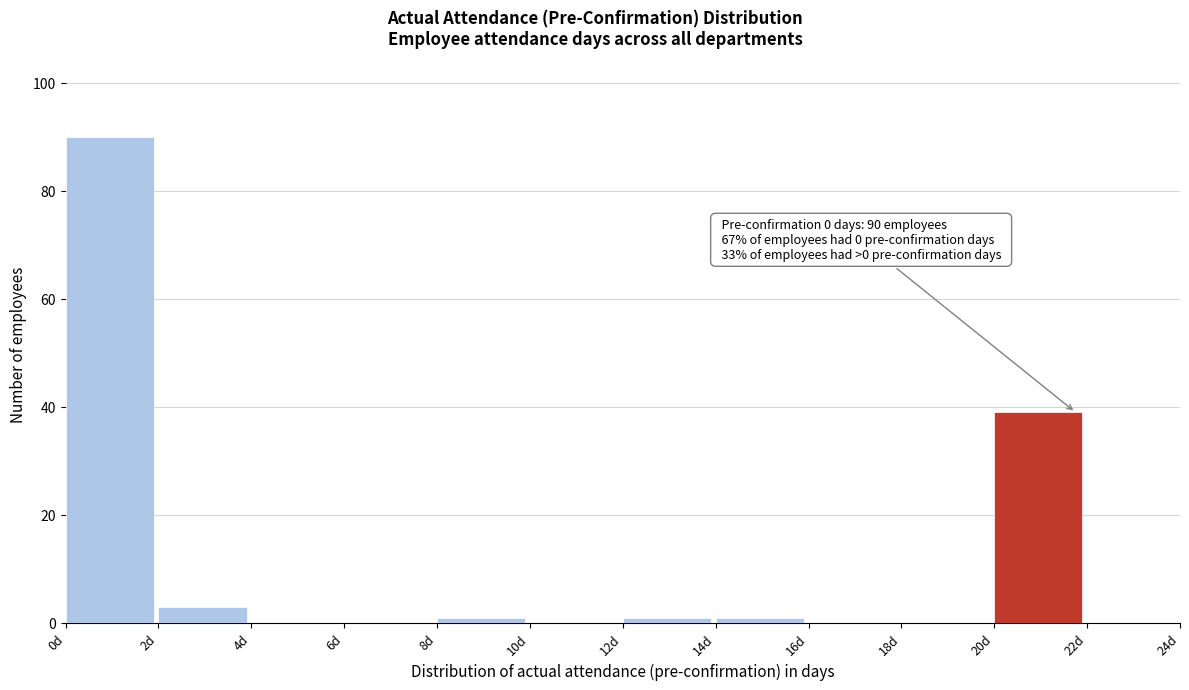

Which range on the x-axis has the tallest bar?

0 to 2